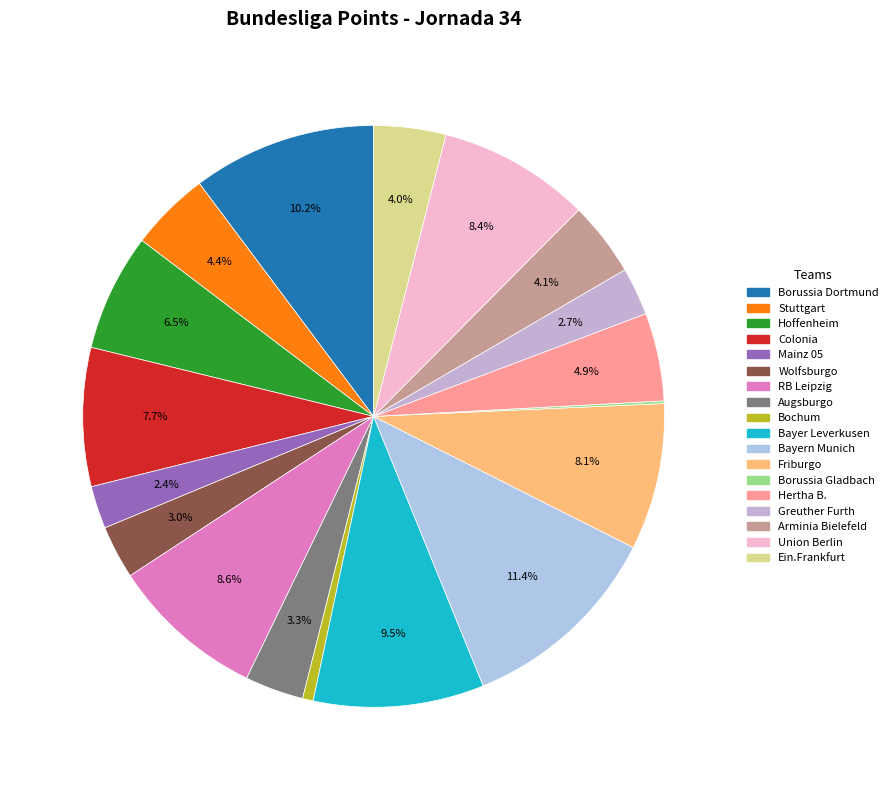

Is there a majority slice in this chart?

No